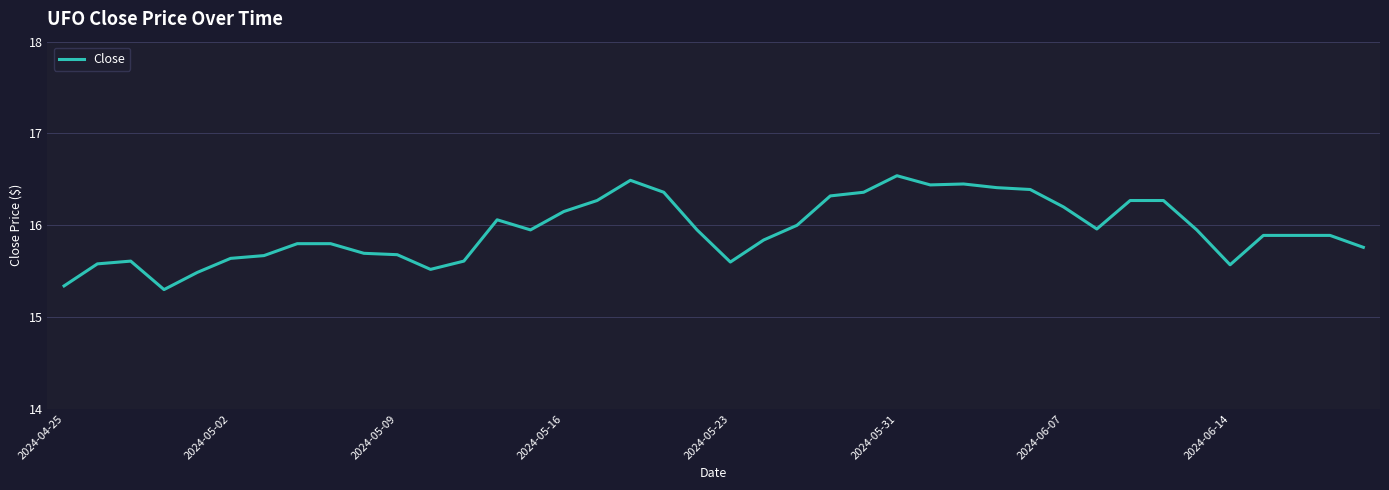

What is the difference between the maximum and minimum values?

1.2